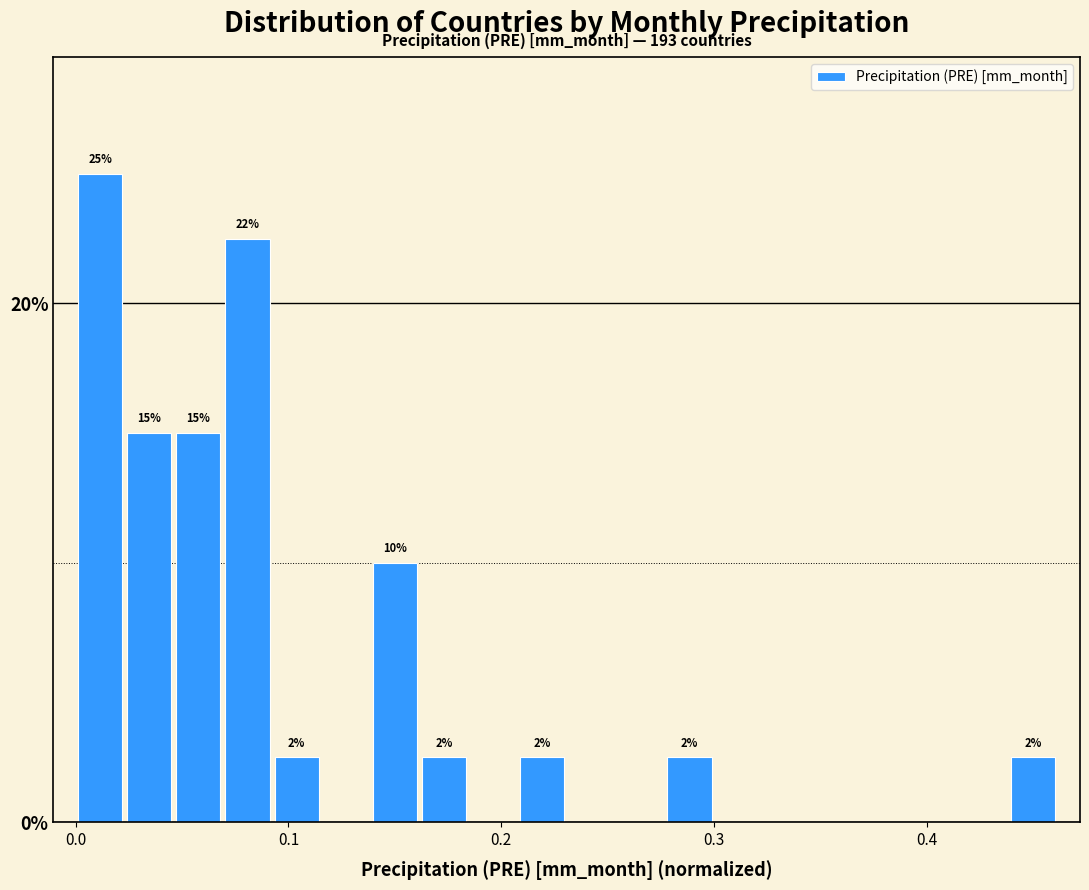

Around what value on the x-axis is the tallest bar? Give the approximate position of its centre, as read against the axis.

0.01